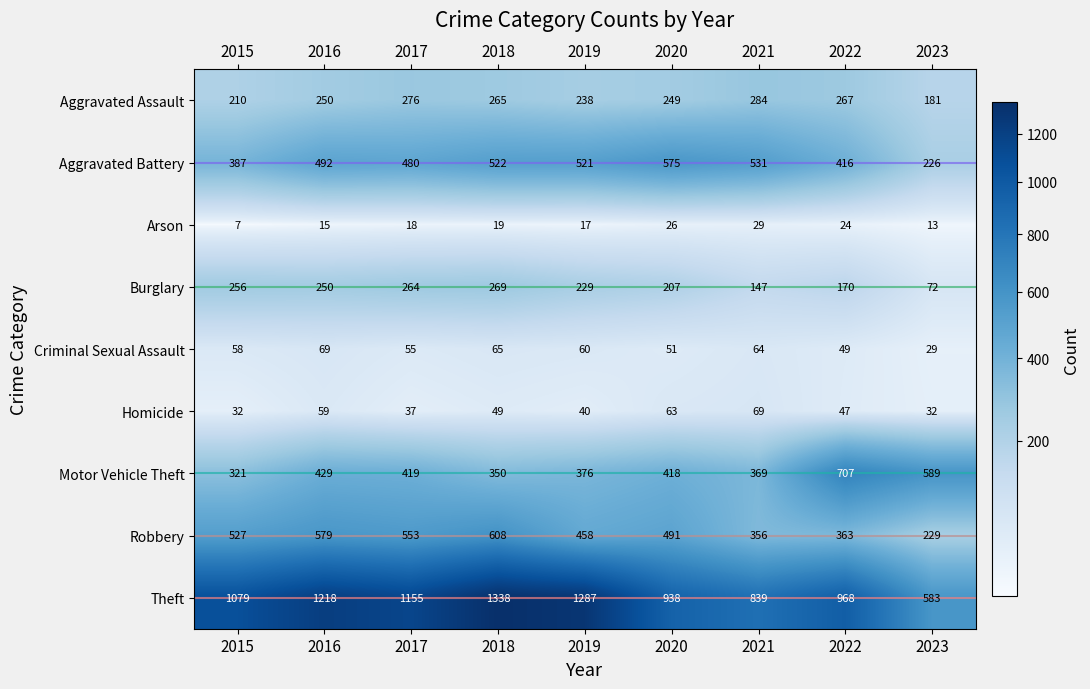

At which label does Burglary first exceed 229?

2015